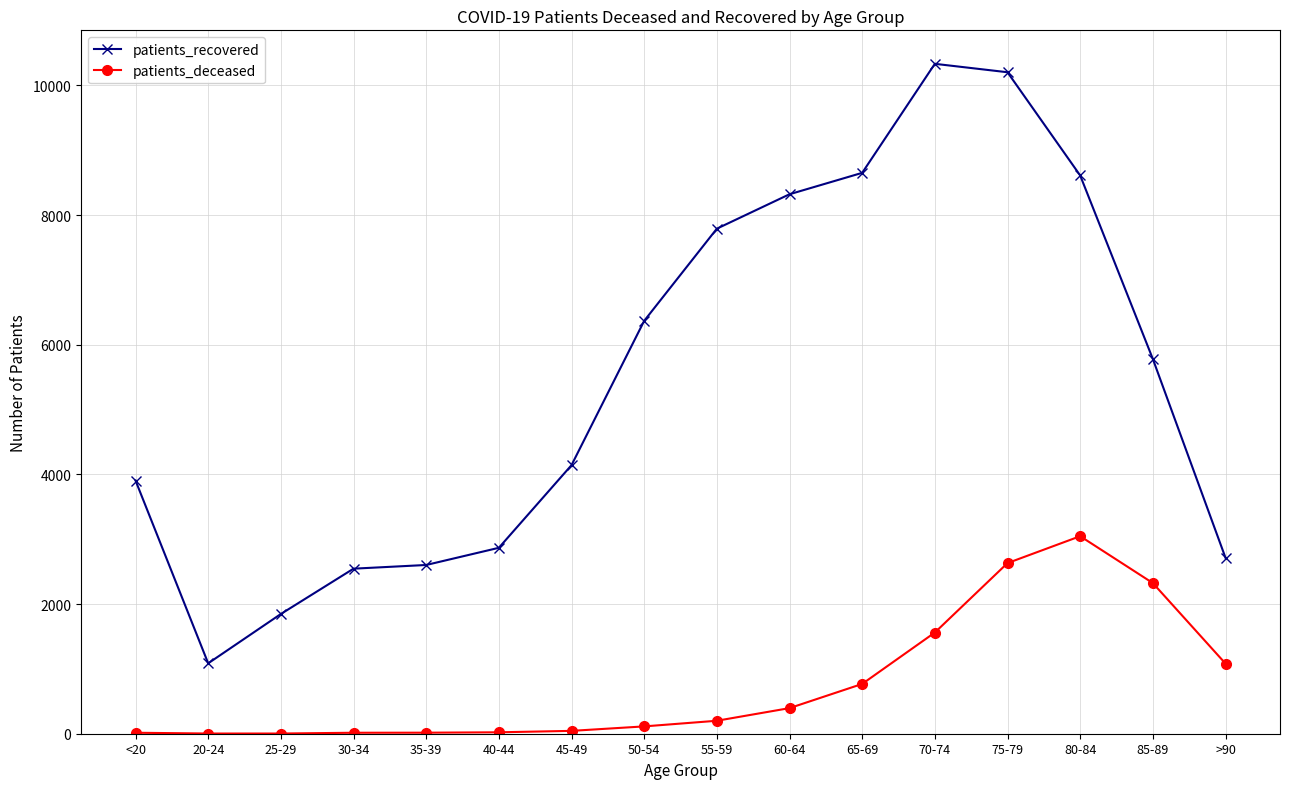

At how many categories does at least one series exceed 10068?

2